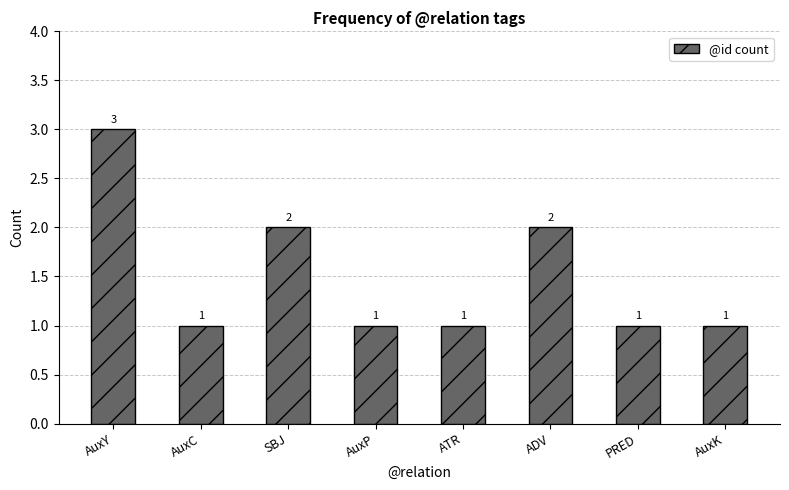

What is the average value?

2